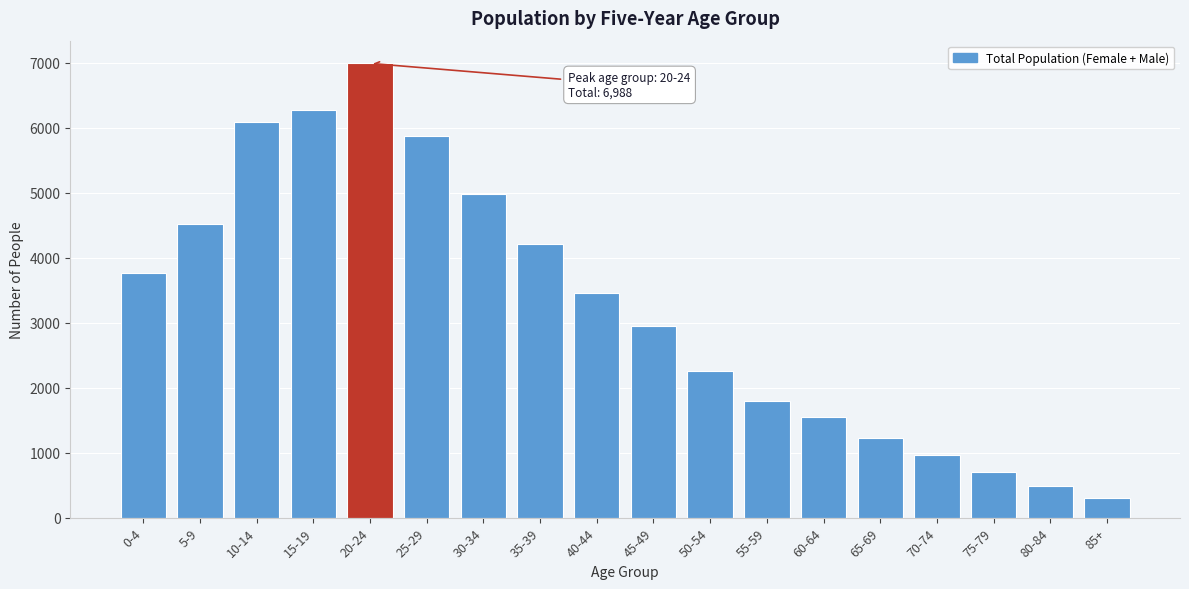

Reading left to right, transcribe all the data shown in this chart.

3765	4519	6079	6278	6988	5868	4983	4215	3458	2951	2258	1798	1543	1230	960	700	480	300